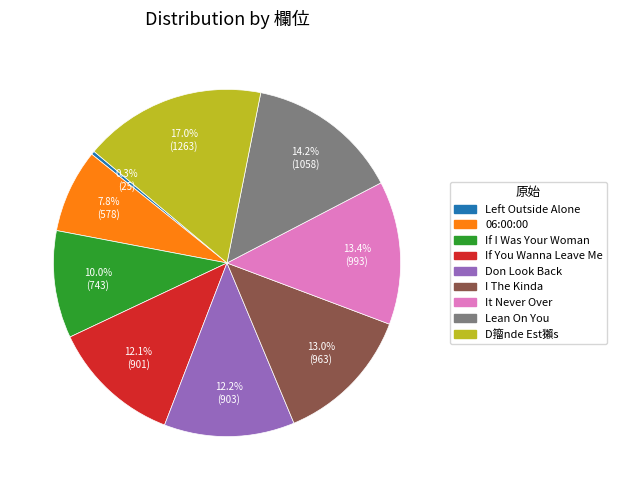

Between Don Look Back and It Never Over, which is larger?

It Never Over